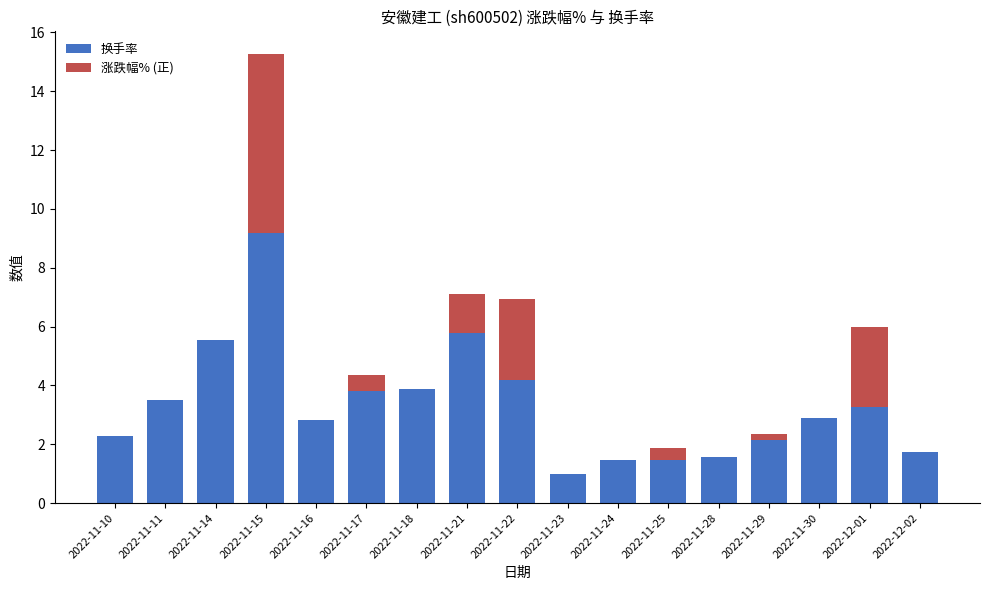

What is the total value across all series at 2022-11-25?

1.9